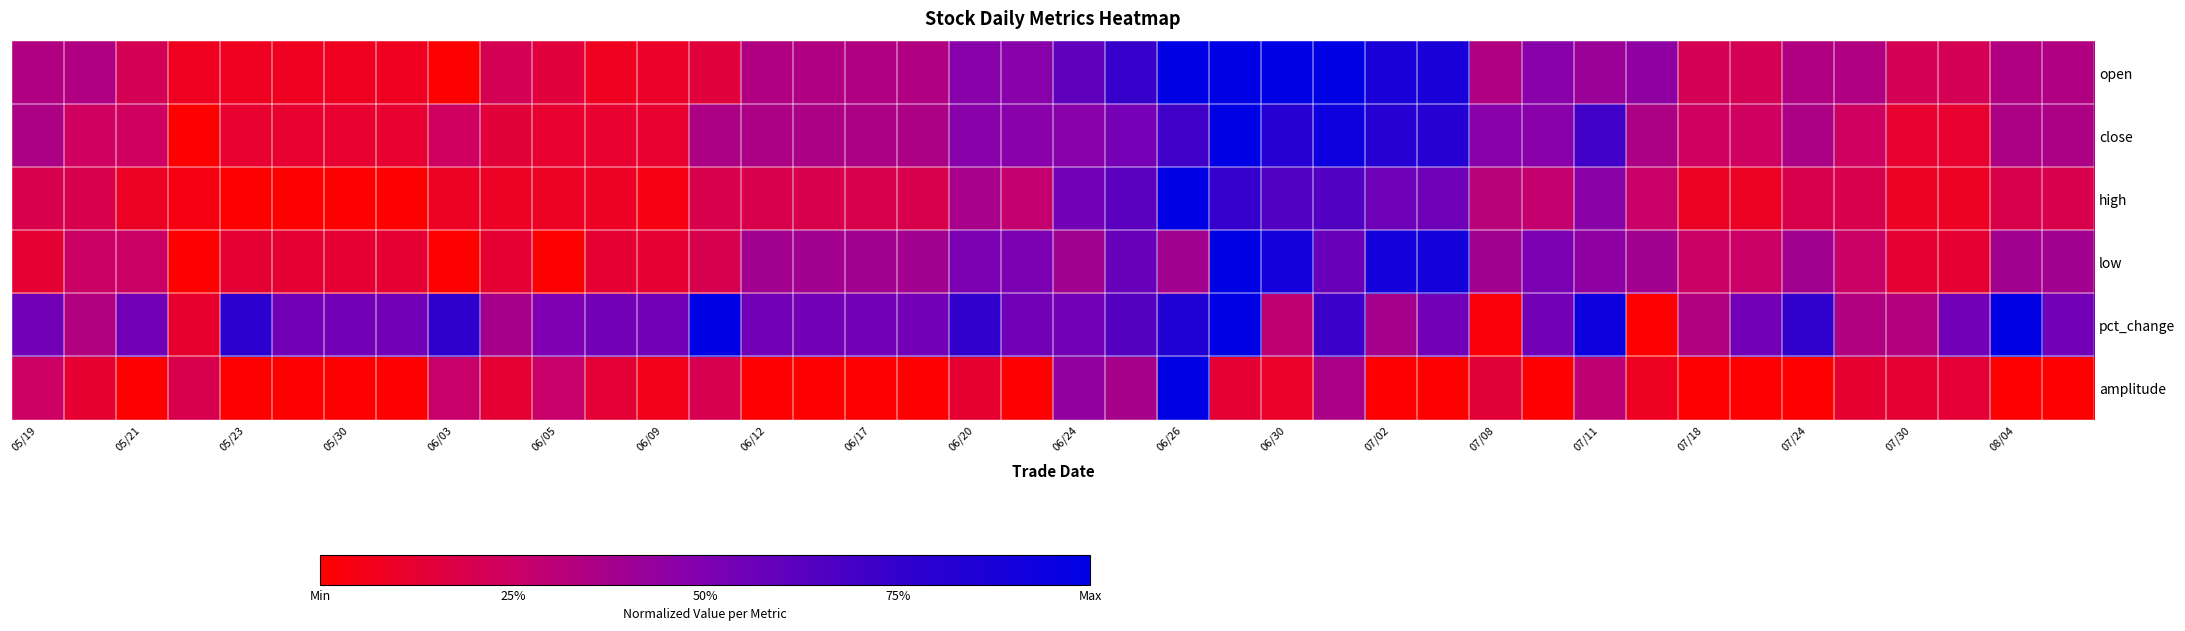

List the series in order of their peak value, highest first.

open, close, high, low, pct_change, amplitude